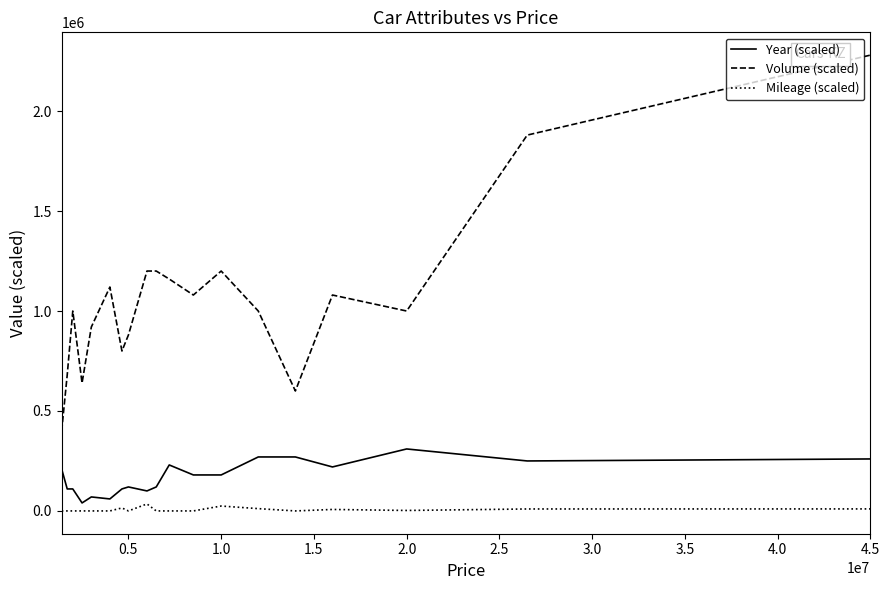

Which series has the widest spread of values?

Volume (scaled)